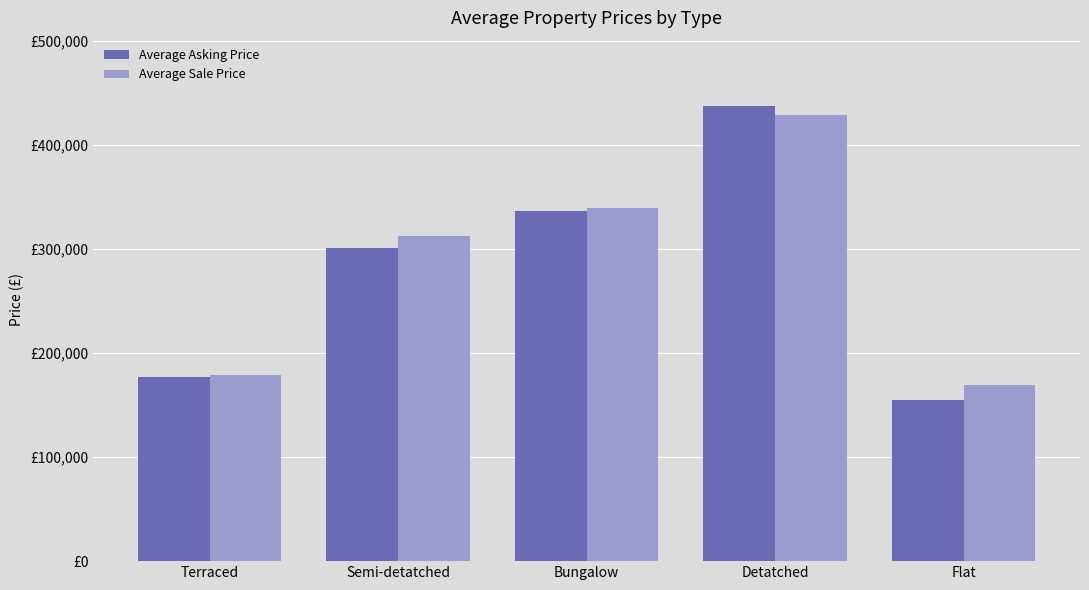

Read the Average Sale Price value at Flat.

169500